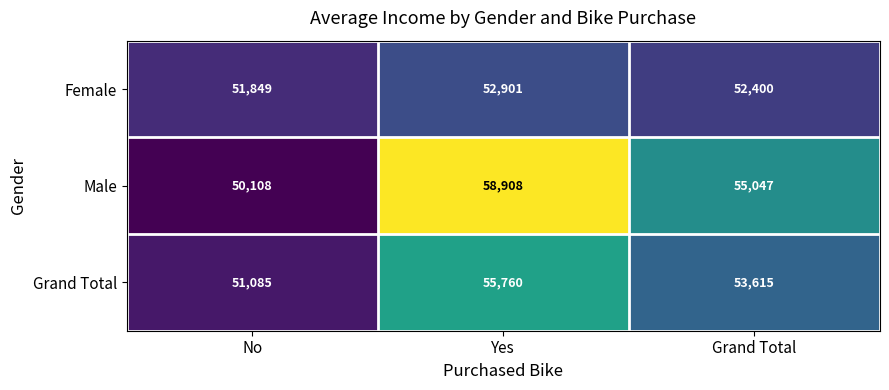

At which category is the sum across all series the highest?

Yes